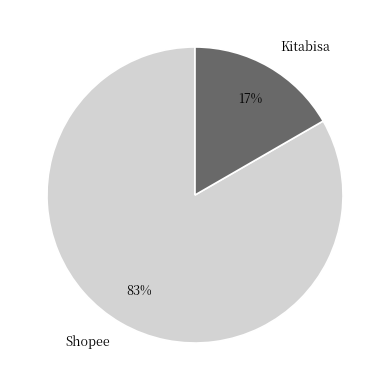

How many segments does this pie chart have?

2